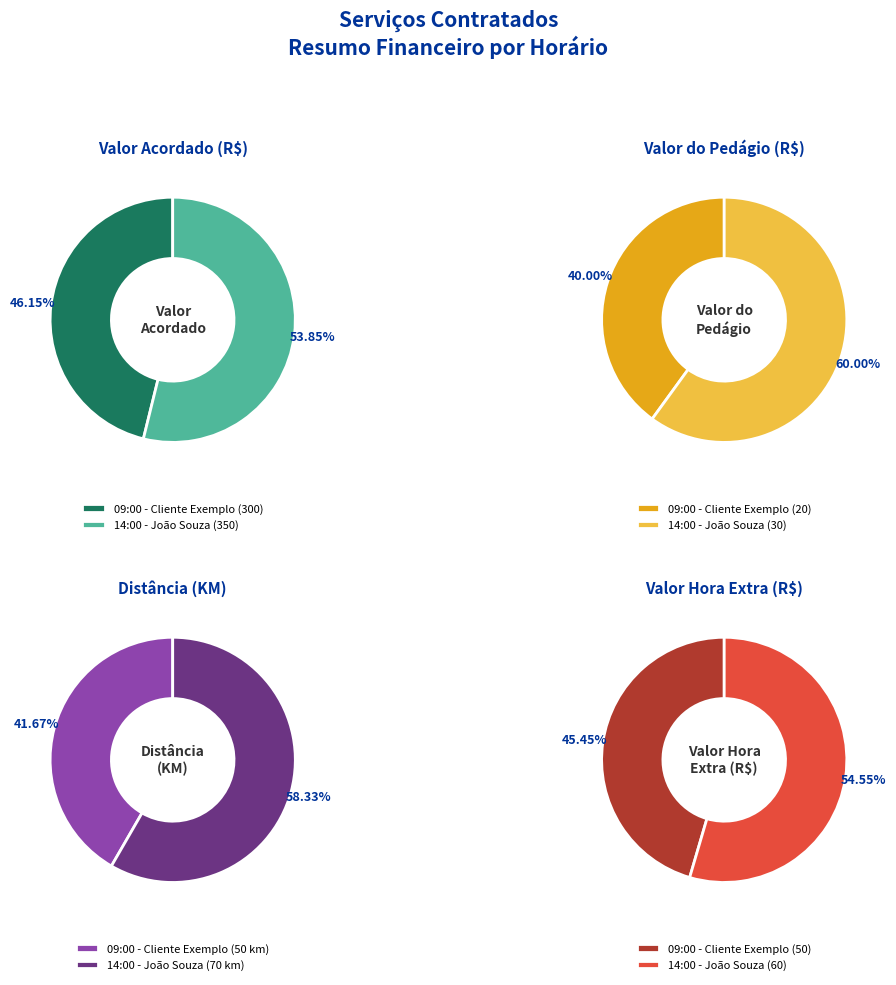

To the nearest percent, what is the combined percentage of 09:00 - Cliente Exemplo and 14:00 - João Souza?

100%